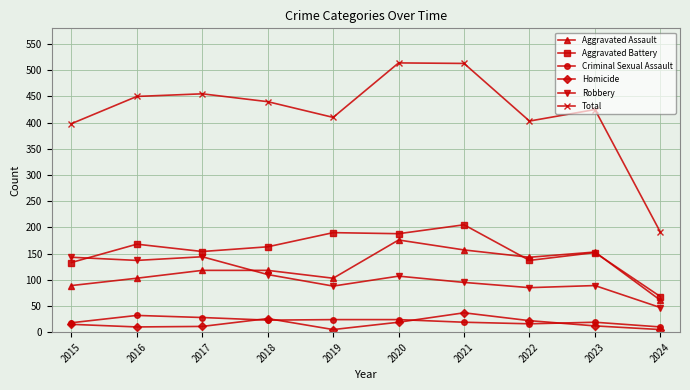

What is the approximate value of Aggravated Assault at 2023?

153